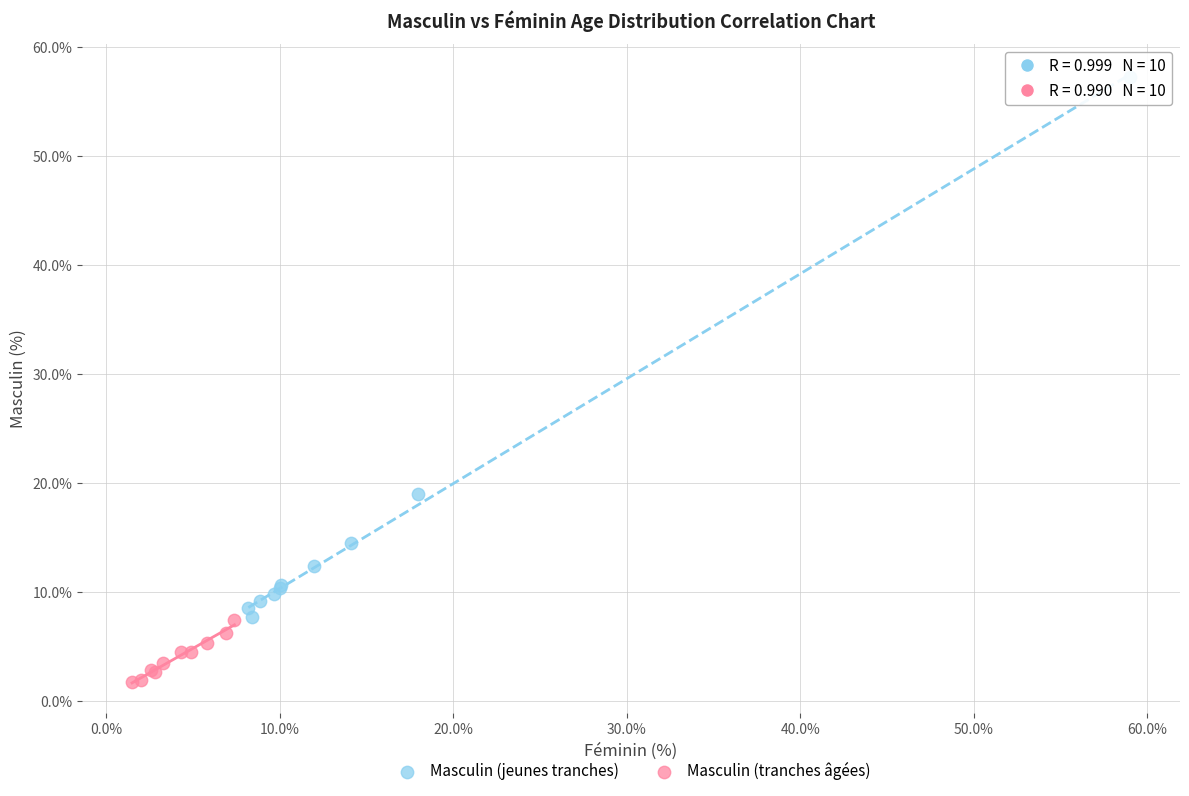

Which series contains the highest Y value?

Masculin (jeunes tranches)